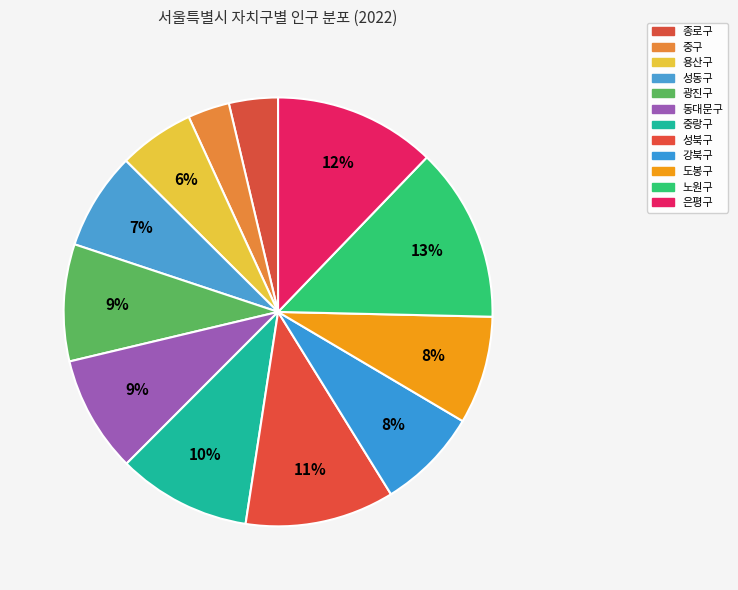

How many segments does this pie chart have?

12